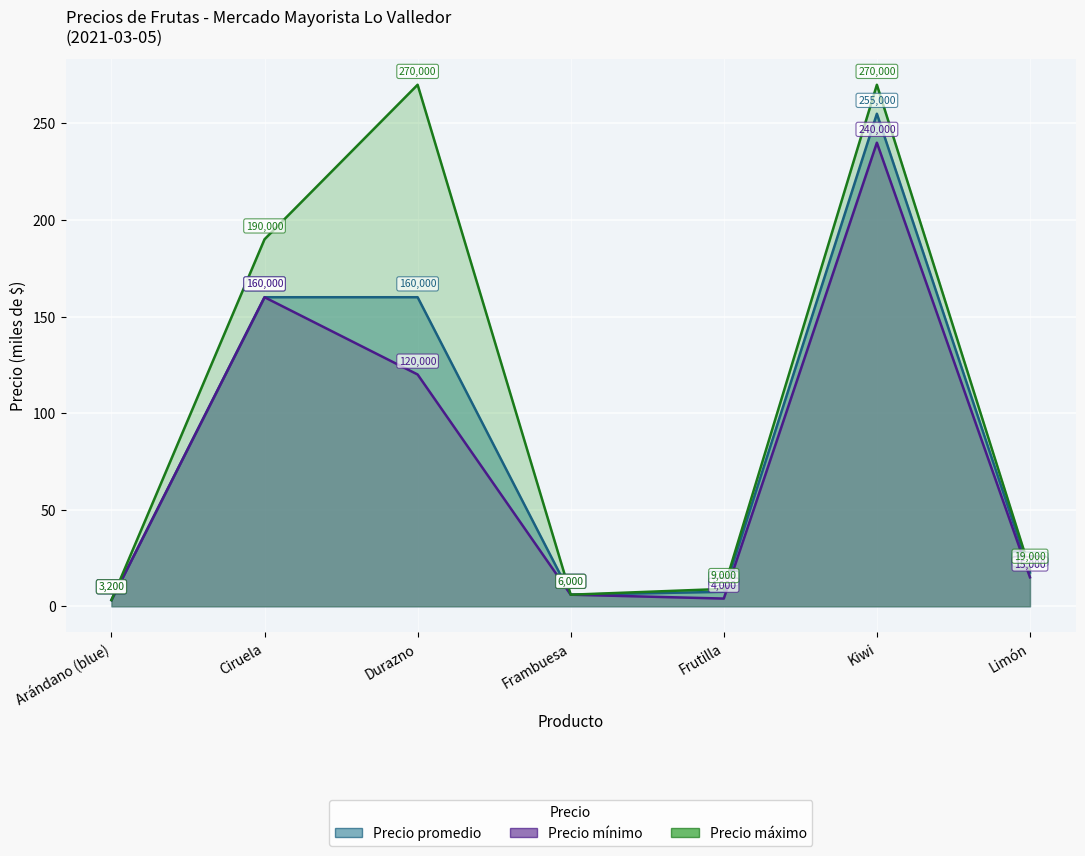

What is the average value of the Precio mínimo series?

78.3